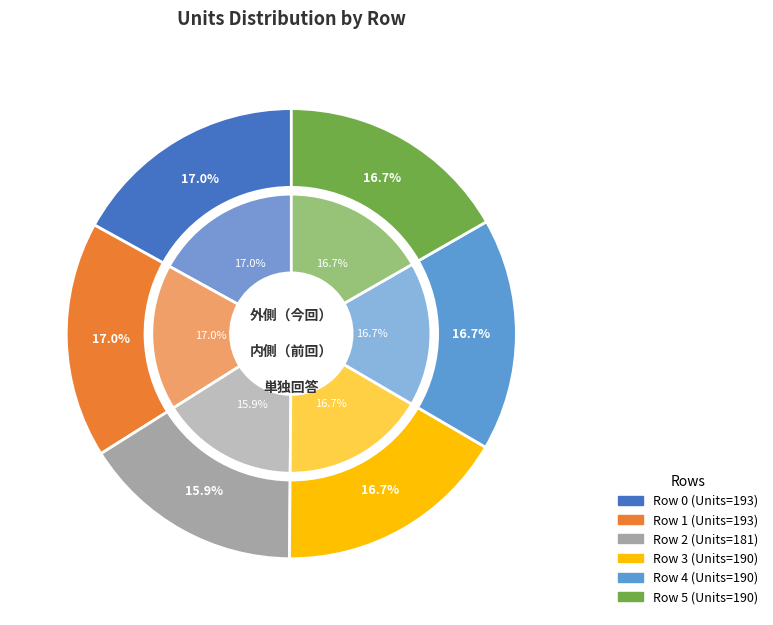

Do Row 3 and Row 0 together represent more than half of the pie?

No